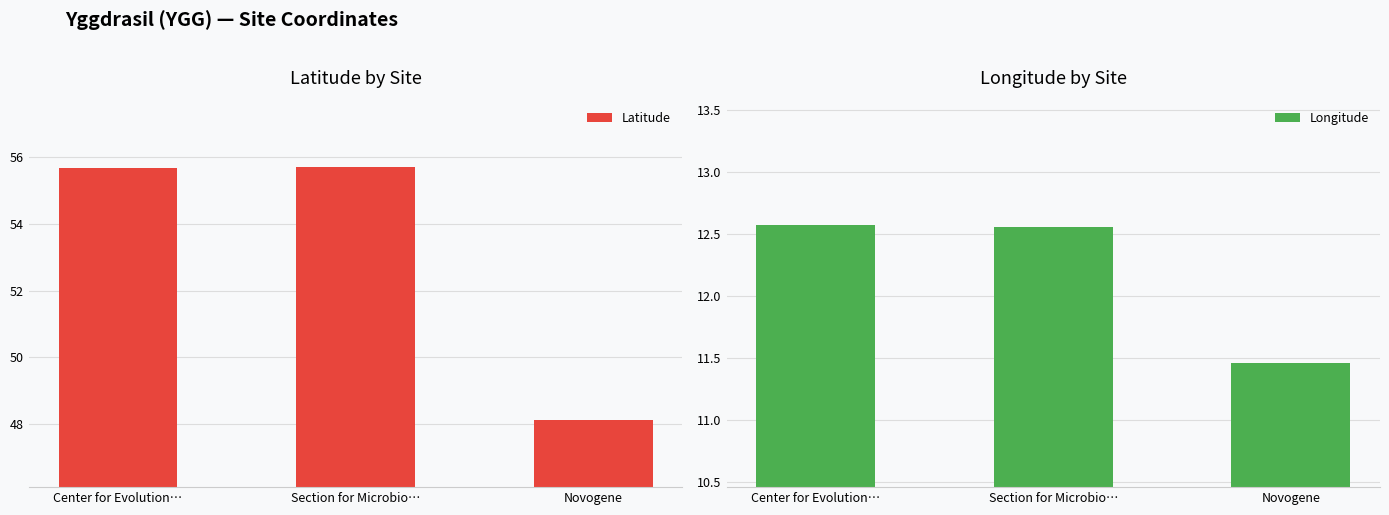

At which label does Longitude reach its peak?

Center for Evolution…